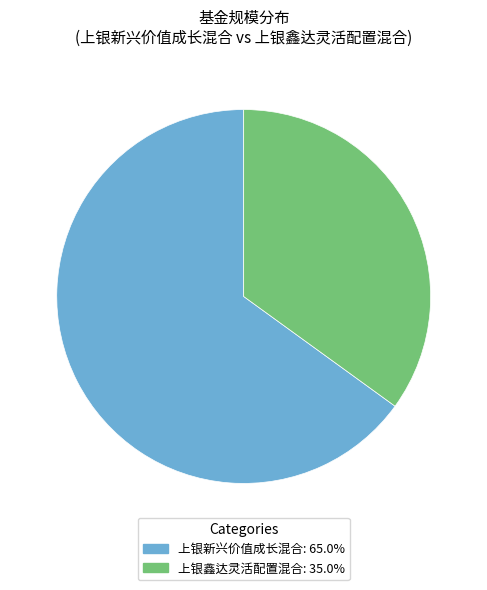

Which category has the biggest portion of the pie?

上银新兴价值成长混合